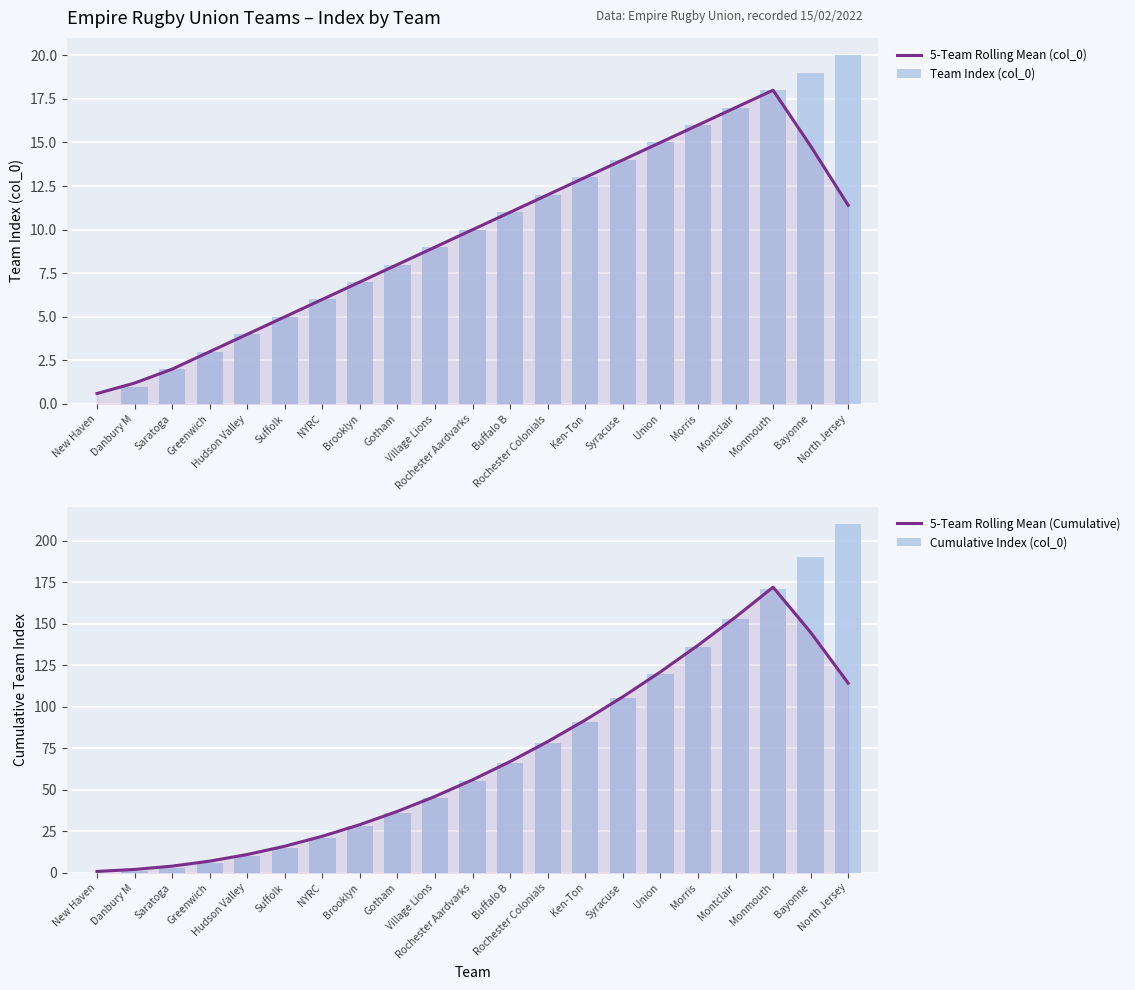

What is the label of the 6th bar from the right?

Union